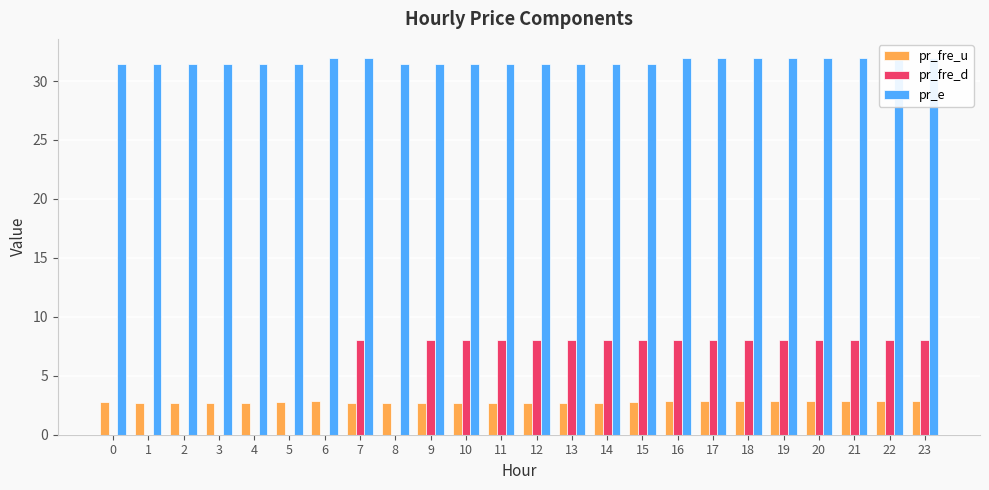

The pr_fre_d series shows 0.0 at 6. True or false?

True